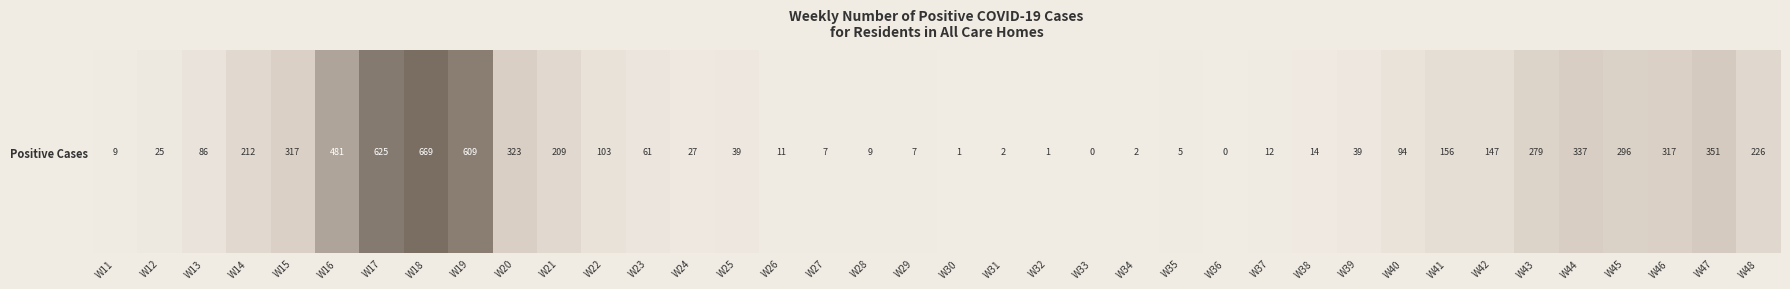

Reading left to right, extract all data points from this chart.

W11=9	W12=25	W13=86	W14=212	W15=317	W16=481	W17=625	W18=669	W19=609	W20=323	W21=209	W22=103	W23=61	W24=27	W25=39	W26=11	W27=7	W28=9	W29=7	W30=1	W31=2	W32=1	W33=0	W34=2	W35=5	W36=0	W37=12	W38=14	W39=39	W40=94	W41=156	W42=147	W43=279	W44=337	W45=296	W46=317	W47=351	W48=226